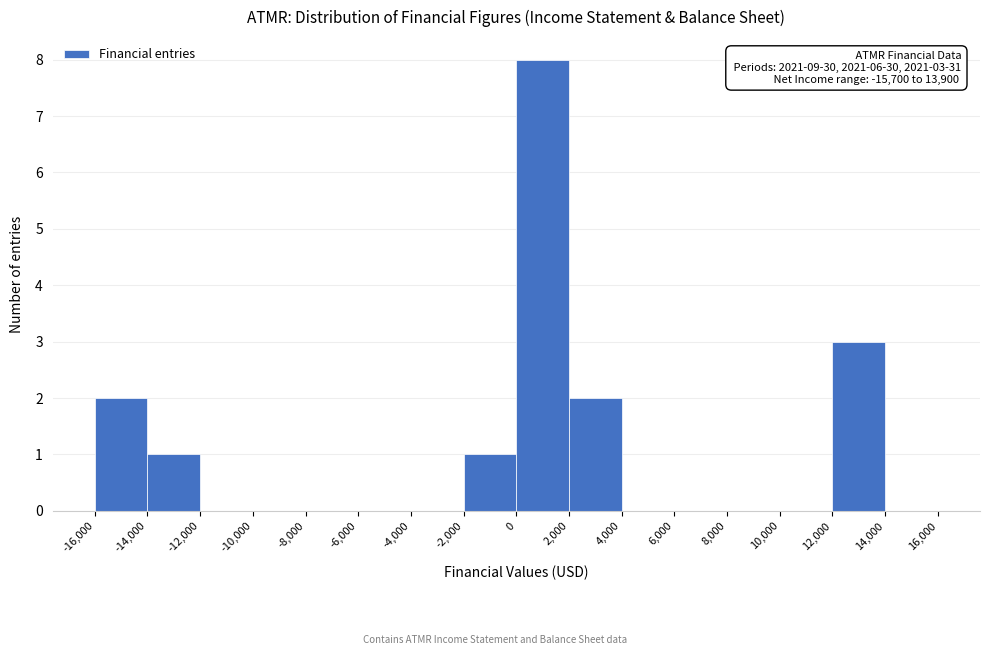

Which range on the x-axis has the tallest bar?

0 to 2,000